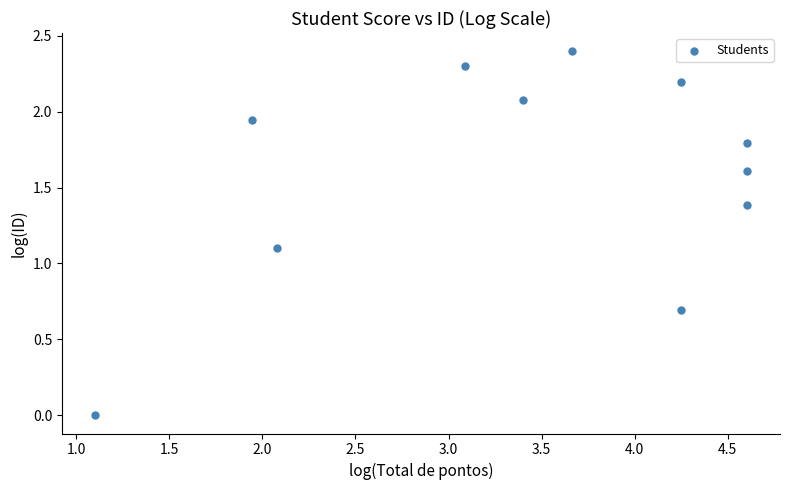

What Y value in the scatter plot is closest to 1?

1.1